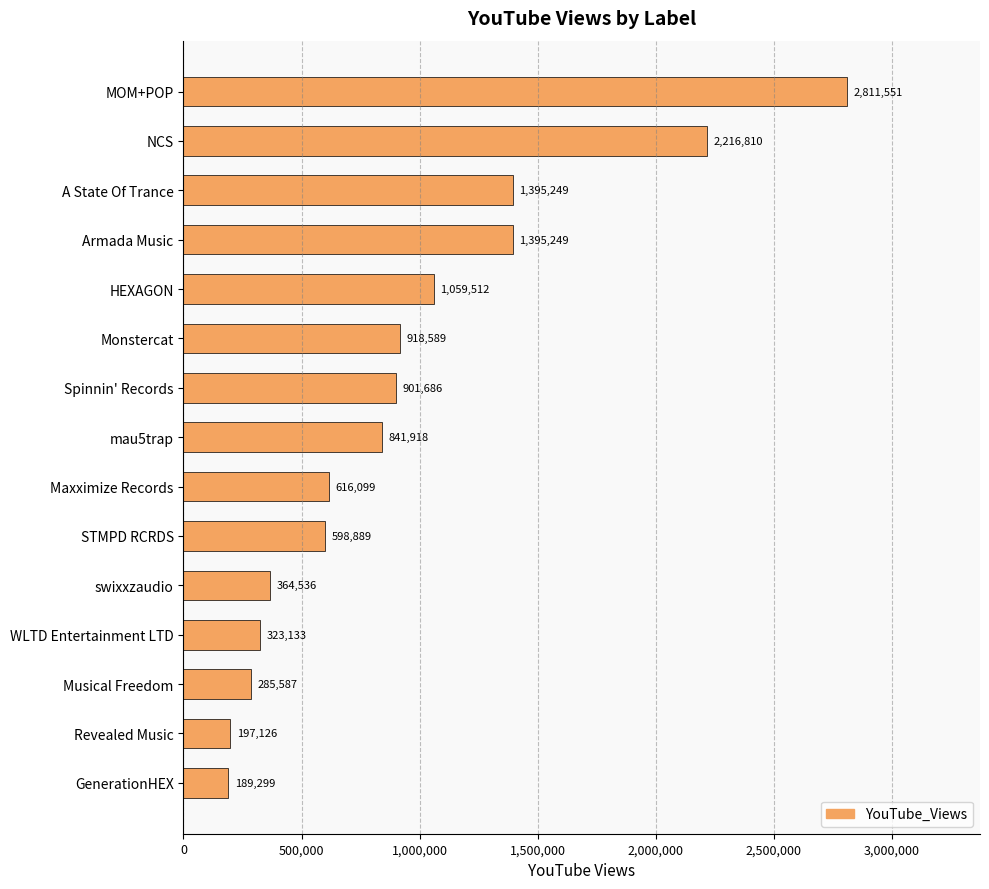

What is the ratio of the value at swixxzaudio to the value at Monstercat?

0.4